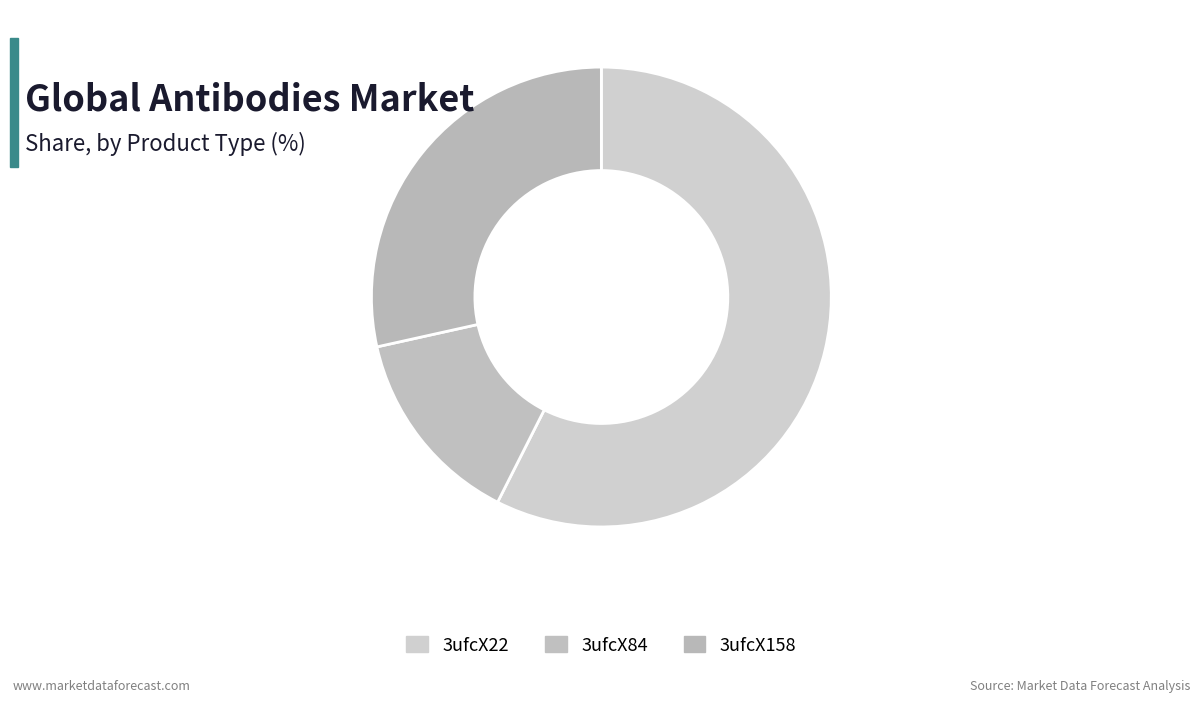

What is the total percentage of 3ufcX22 and 3ufcX84?

71.5%